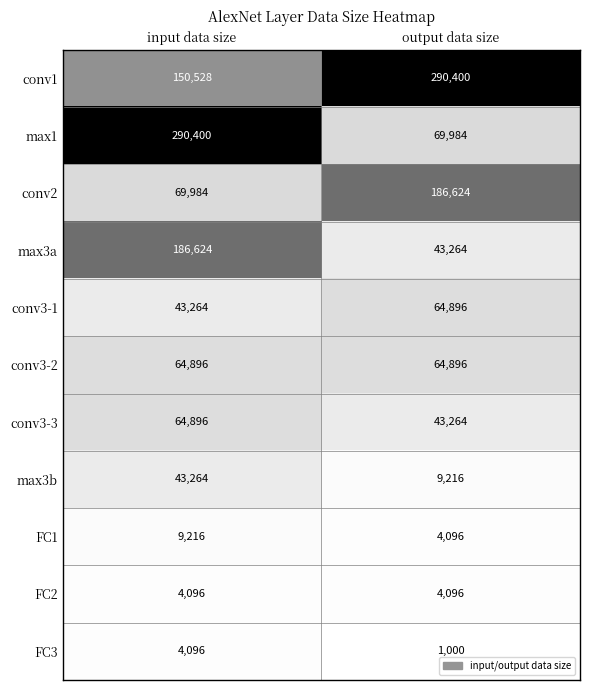

Which series changed the most between input data size and output data size?

max1